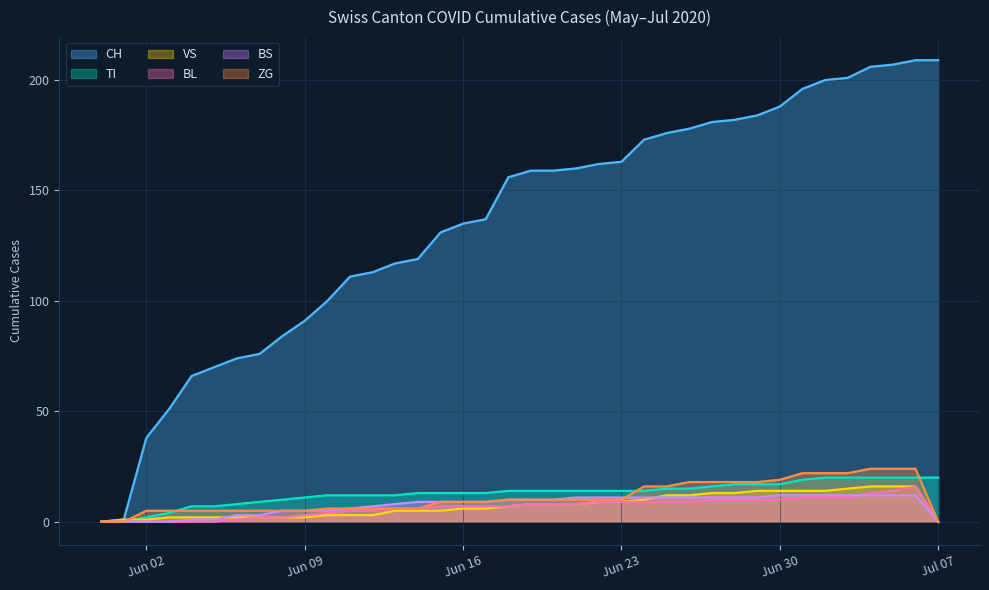

What is the average value of the BS series?

8